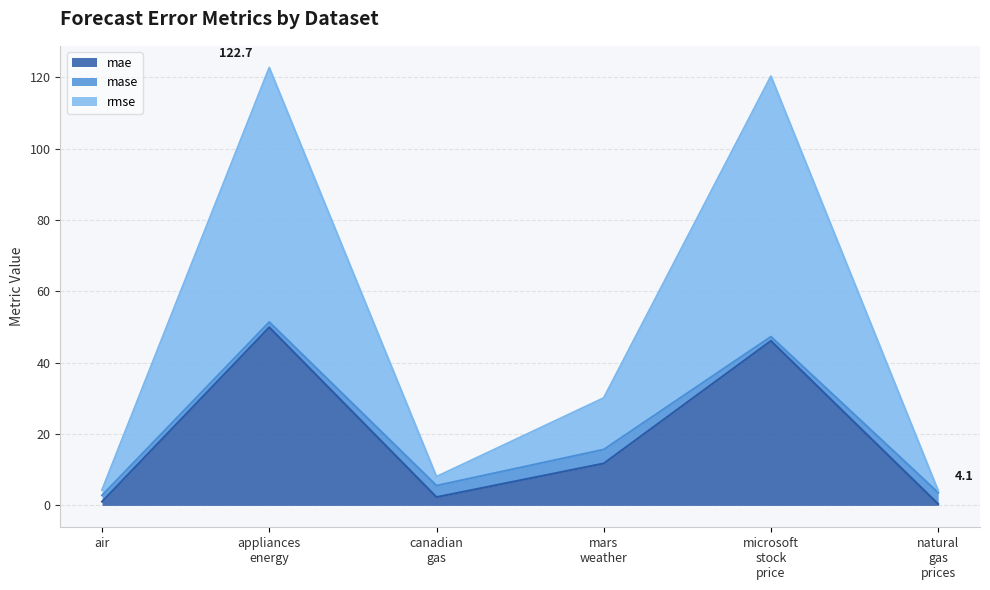

Where does the rmse series first go above 30?

appliances energy